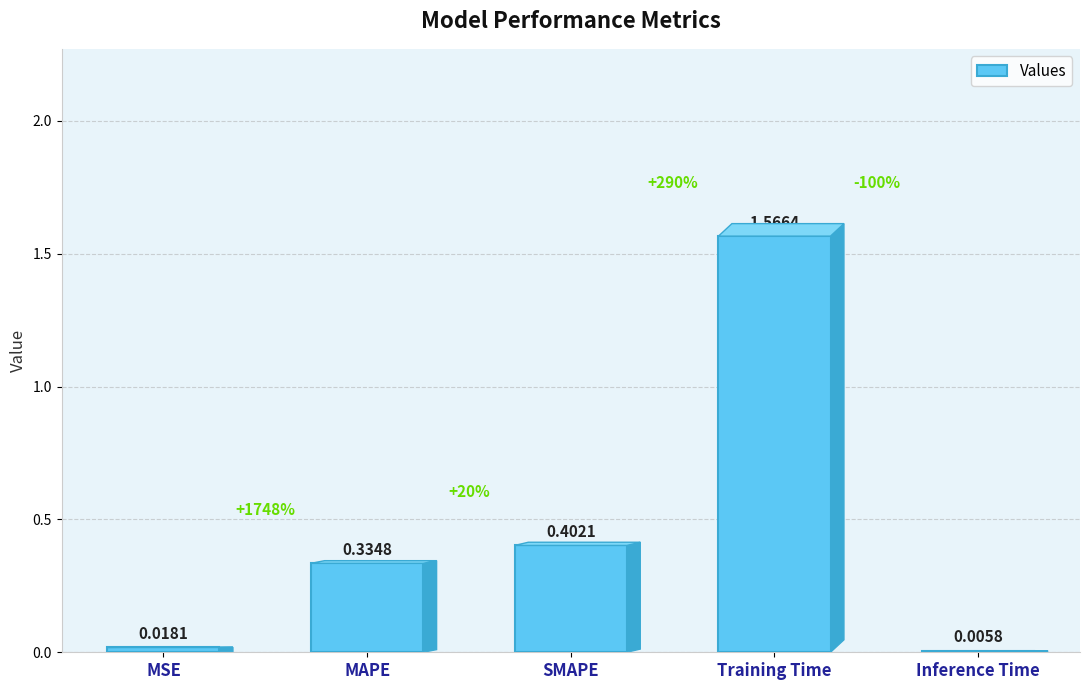

Between Inference Time and MAPE, which is larger?

MAPE